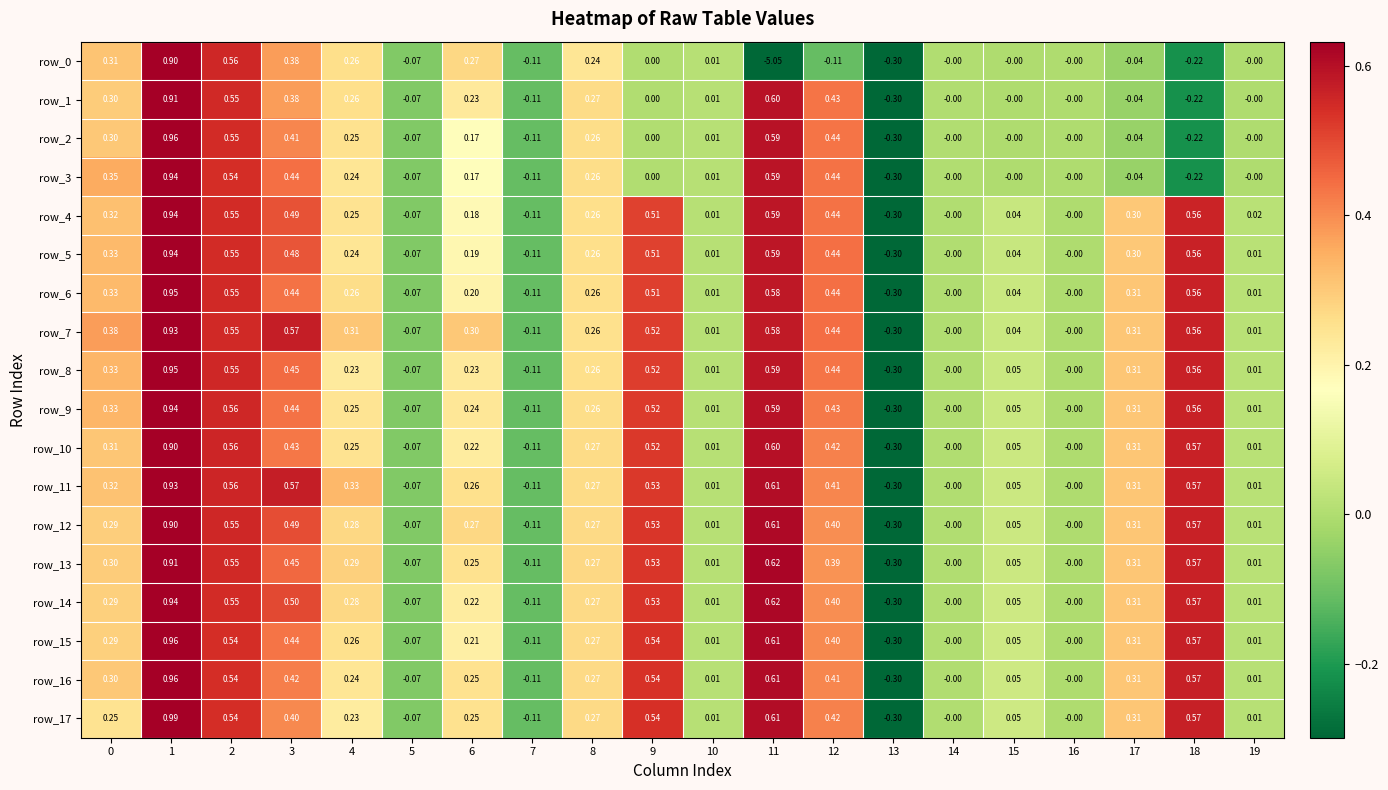

Is the value of row_12 at 4 greater than the value of row_8 at 3?

No